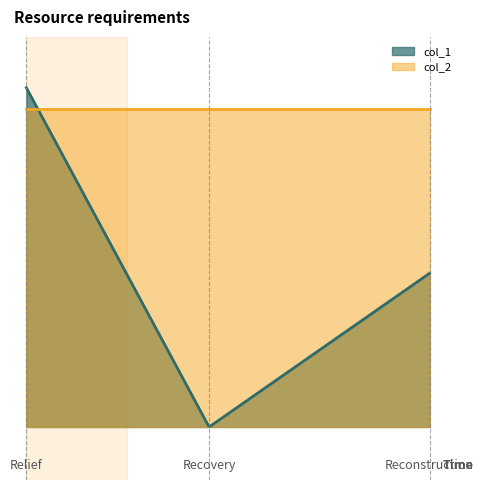

What are all the series names shown in the legend?

col_1, col_2